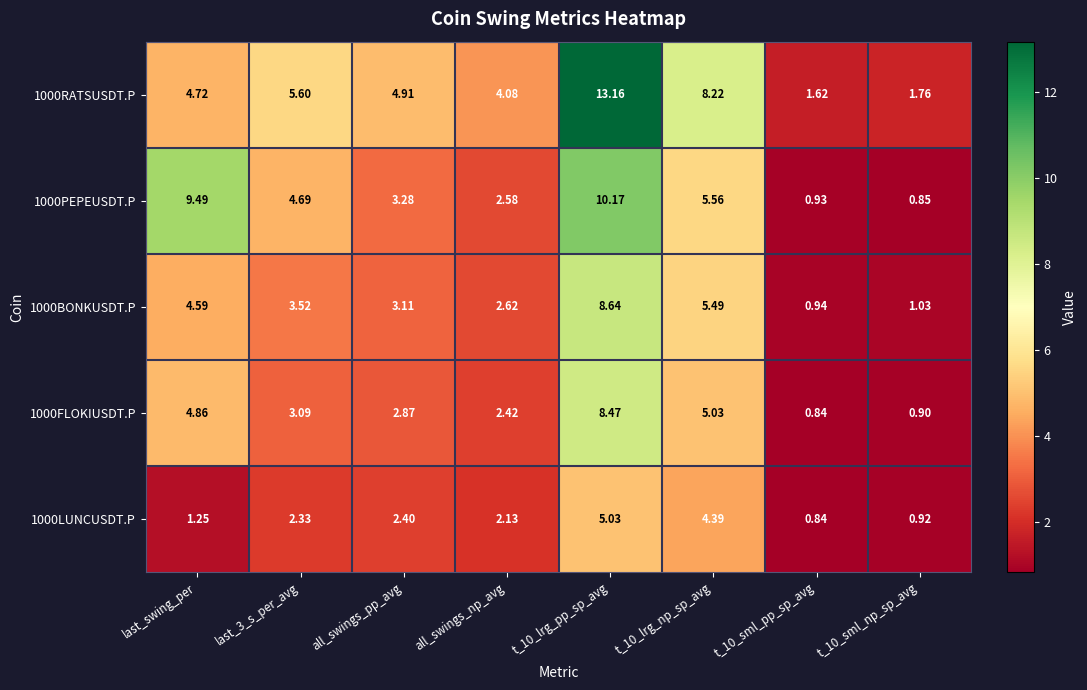

Where does the 1000RATSUSDT.P series first go above 4?

last_swing_per